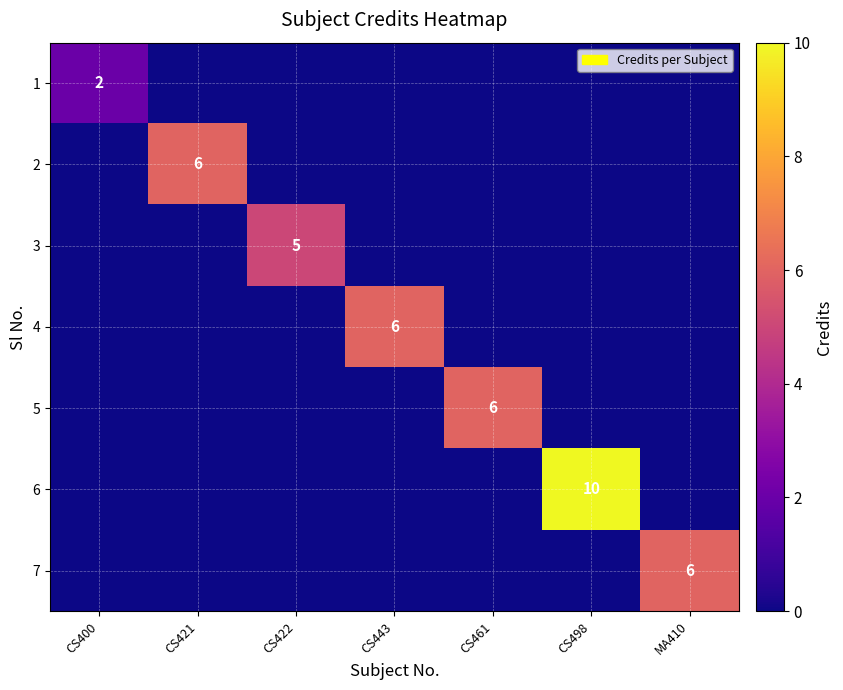

How many values in the 3 series exceed 0?

1